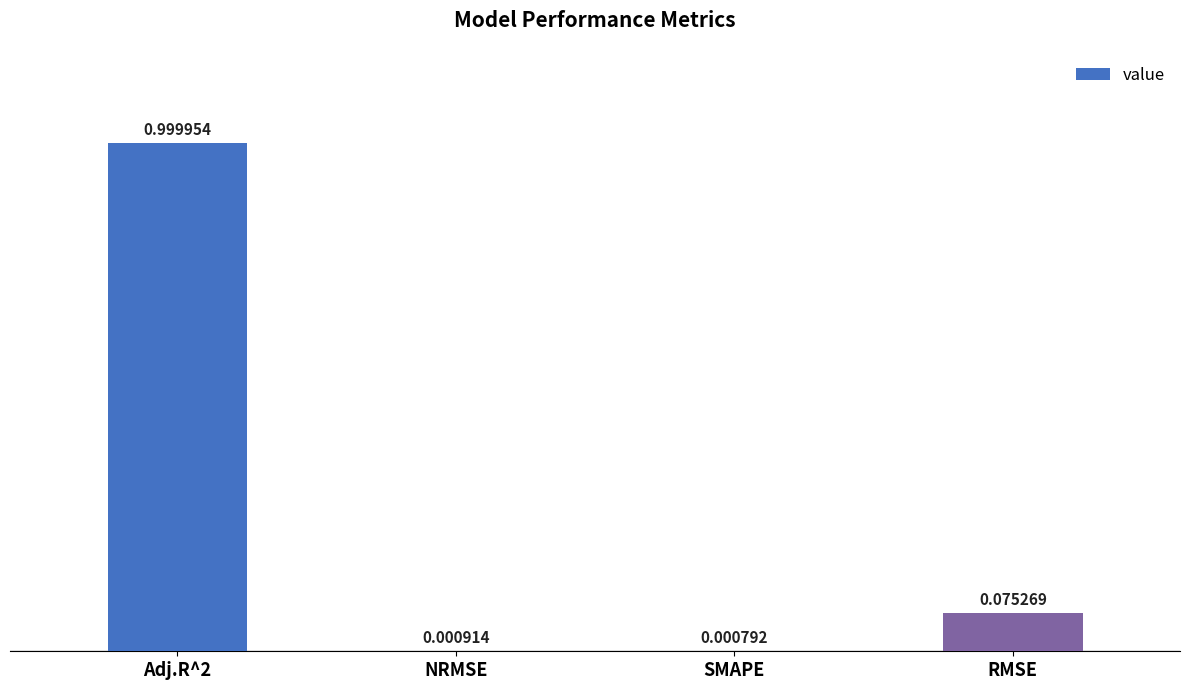

What is the sum of all values?

1.1